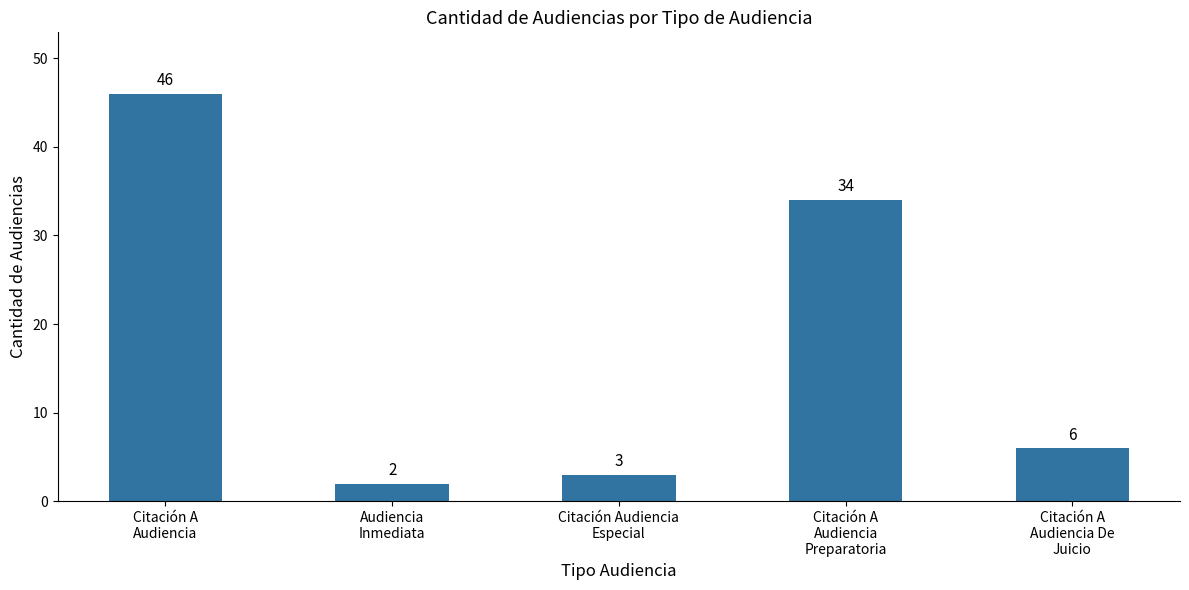

List the labels in order of value, largest first.

Citación A
Audiencia, Citación A
Audiencia
Preparatoria, Citación A
Audiencia De
Juicio, Citación Audiencia
Especial, Audiencia
Inmediata